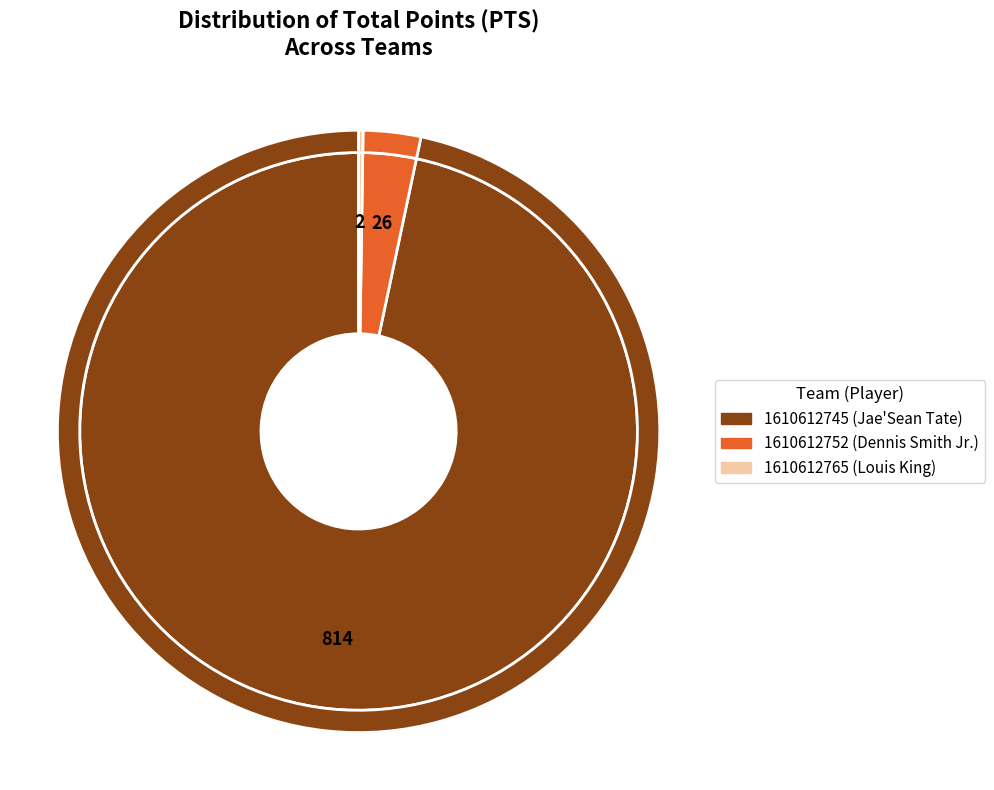

Which category has the smallest portion of the pie?

1610612765 (Louis King)